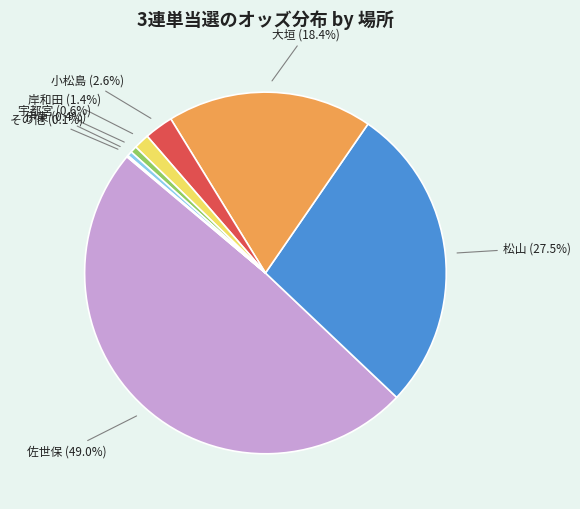

Is there a majority slice in this chart?

No